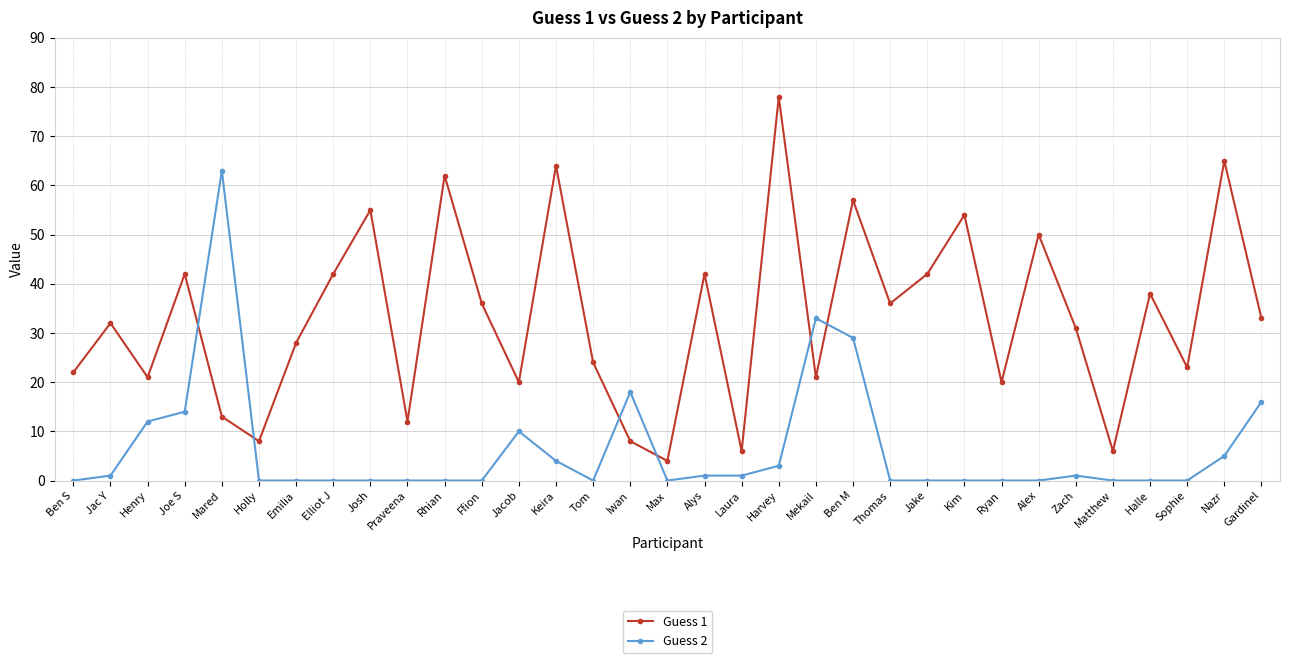

What is the difference between the Guess 2 values at Iwan and Harvey?

15